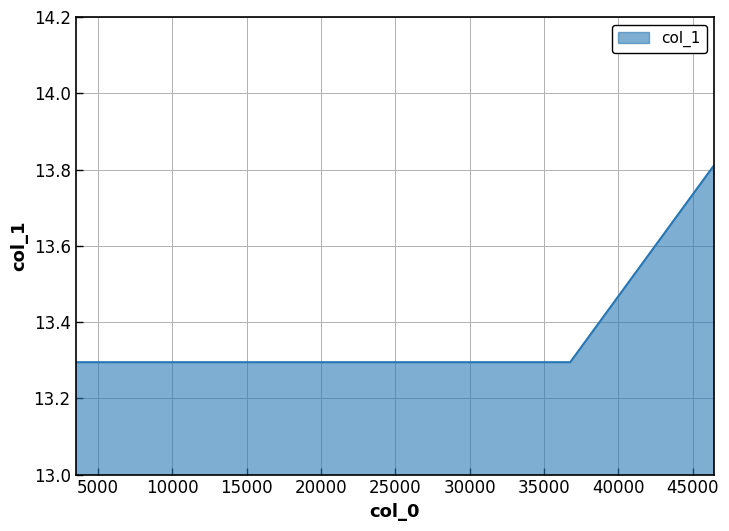

What is the minimum value shown in the chart?

13.3